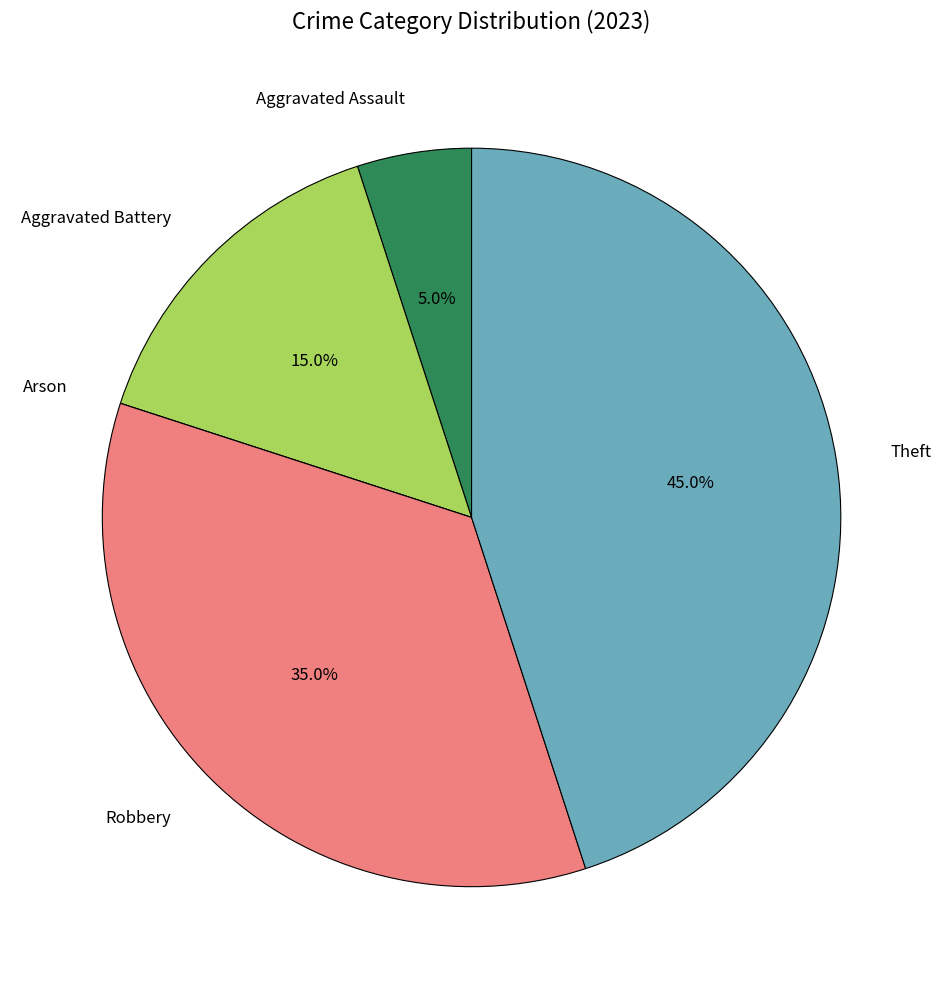

To the nearest percent, what is the average slice percentage?

20%